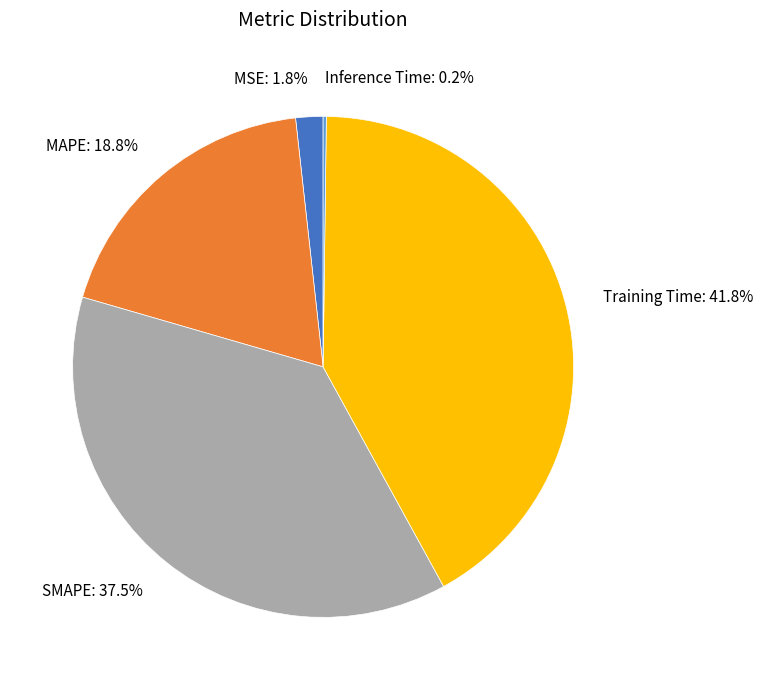

Approximately how many times larger is the value at MAPE: 18.8% compared to SMAPE: 37.5%?

0.5